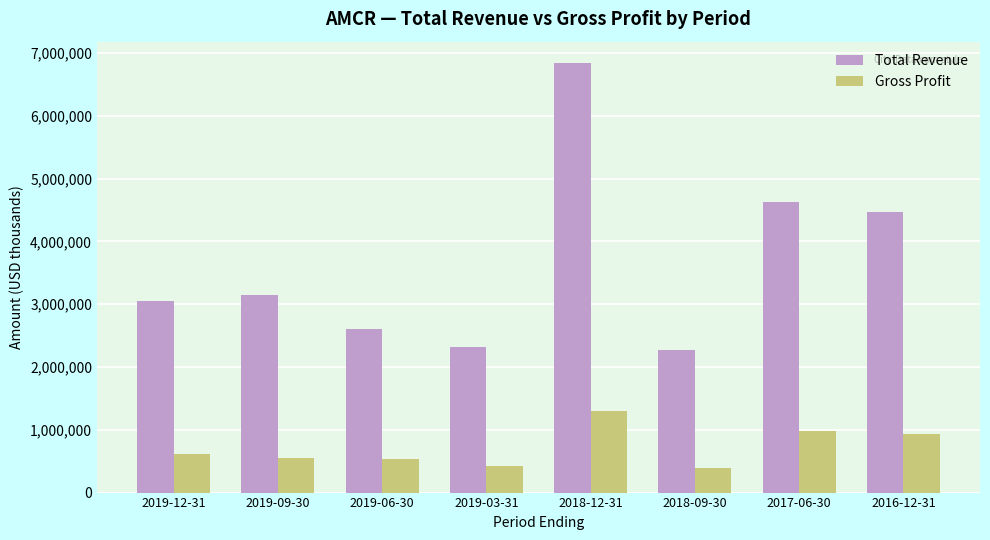

What is the maximum value shown in the chart?

6837200